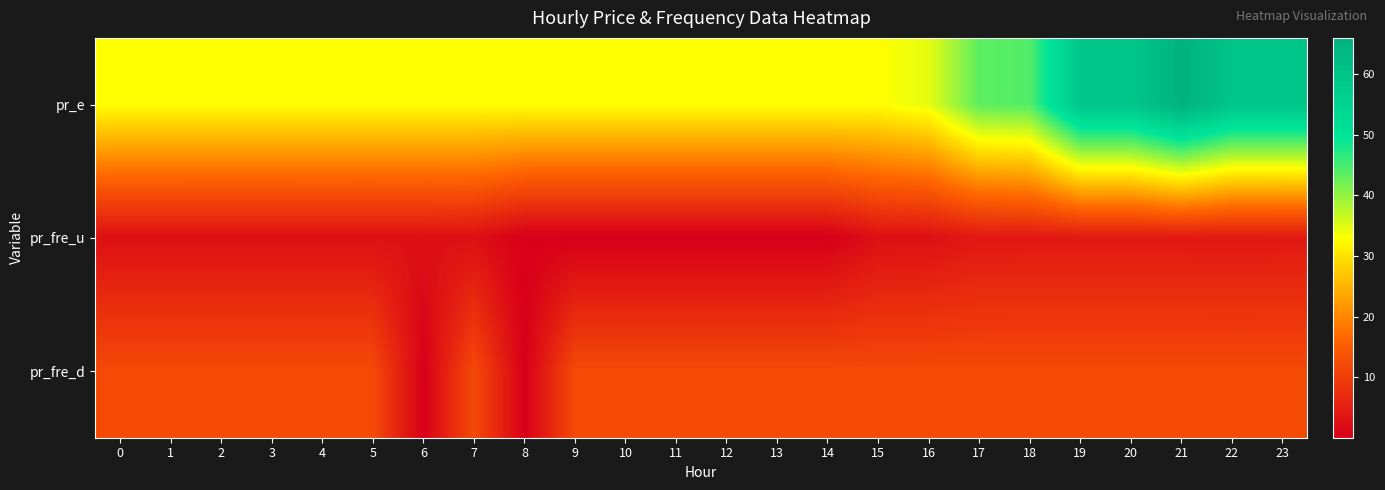

What is the difference between the highest and lowest values at 10?

32.9